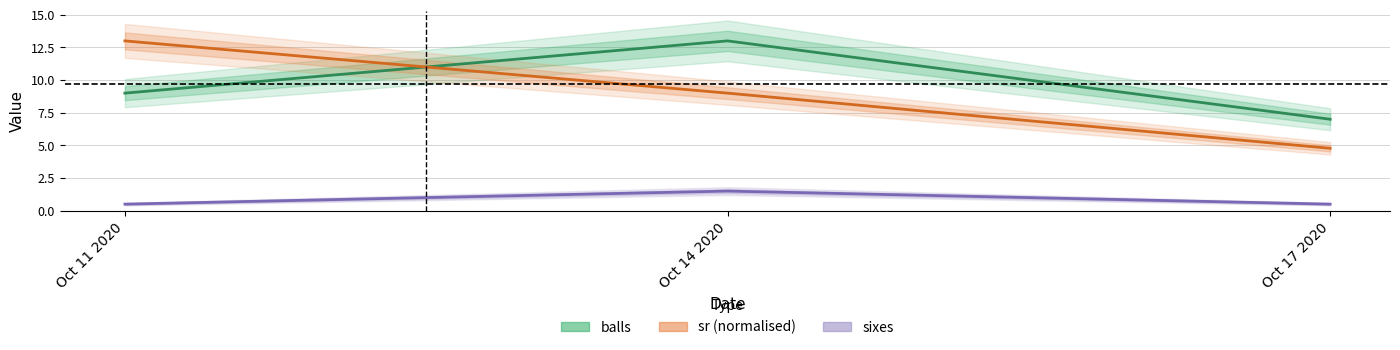

Is it true that sr (normalised) equals 4.8 at Oct 17 2020?

True